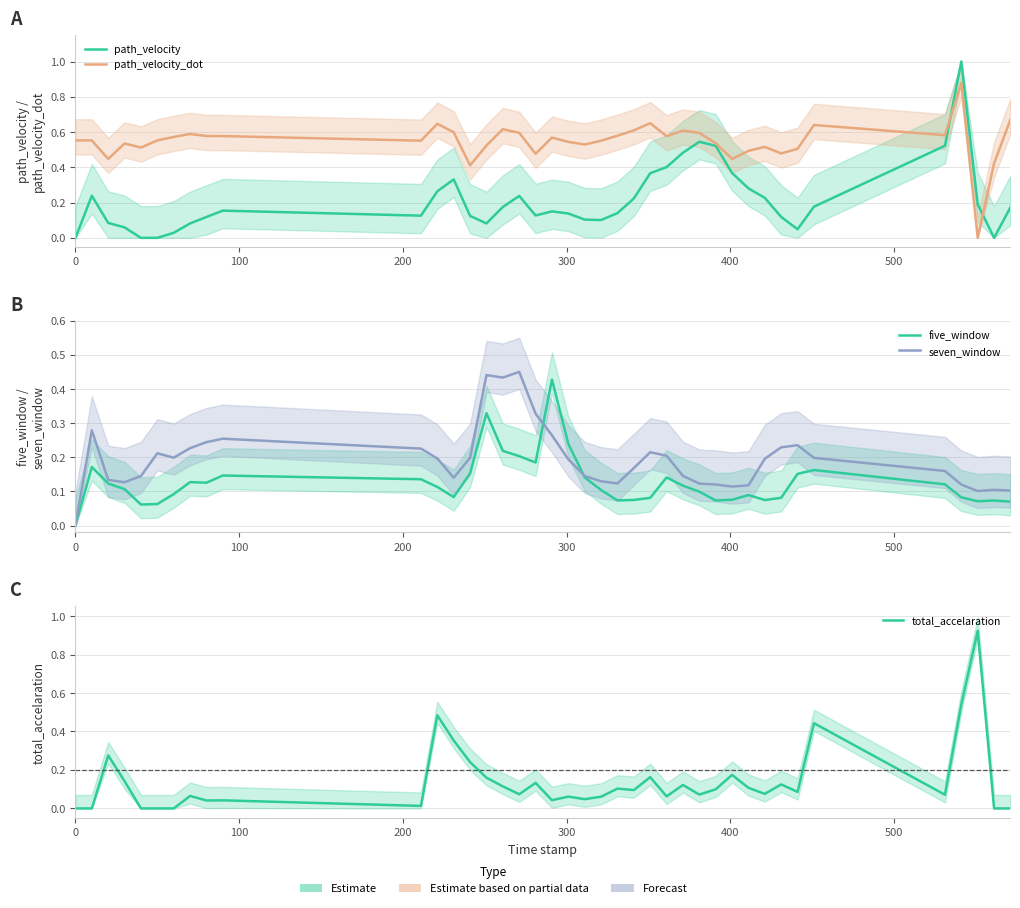

List the series in order of their peak value, highest first.

path_velocity, total_accelaration, path_velocity_dot, seven_window, five_window